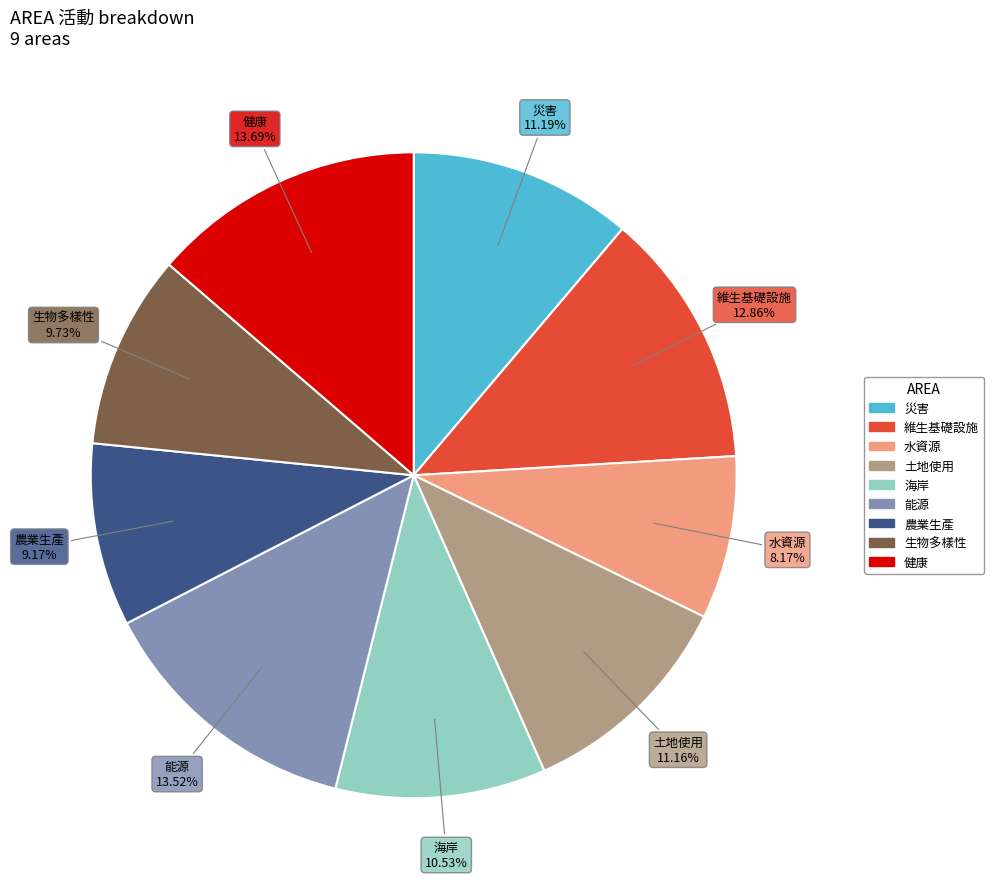

What is the total percentage of 土地使用 and 生物多樣性?

20.9%